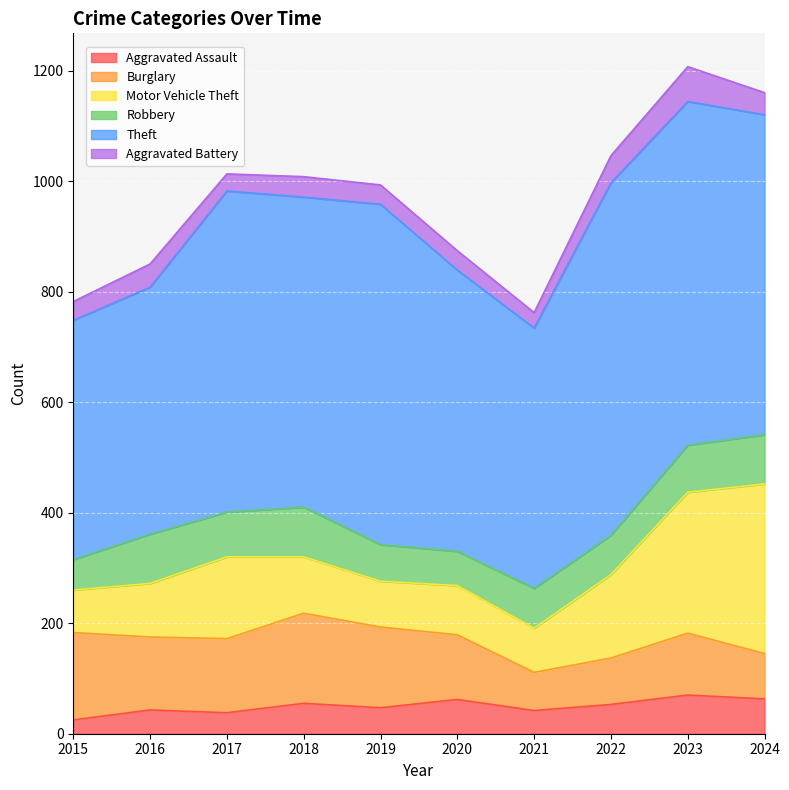

Which series ends up on top after the final intersection of Aggravated Battery and Aggravated Assault?

Aggravated Assault